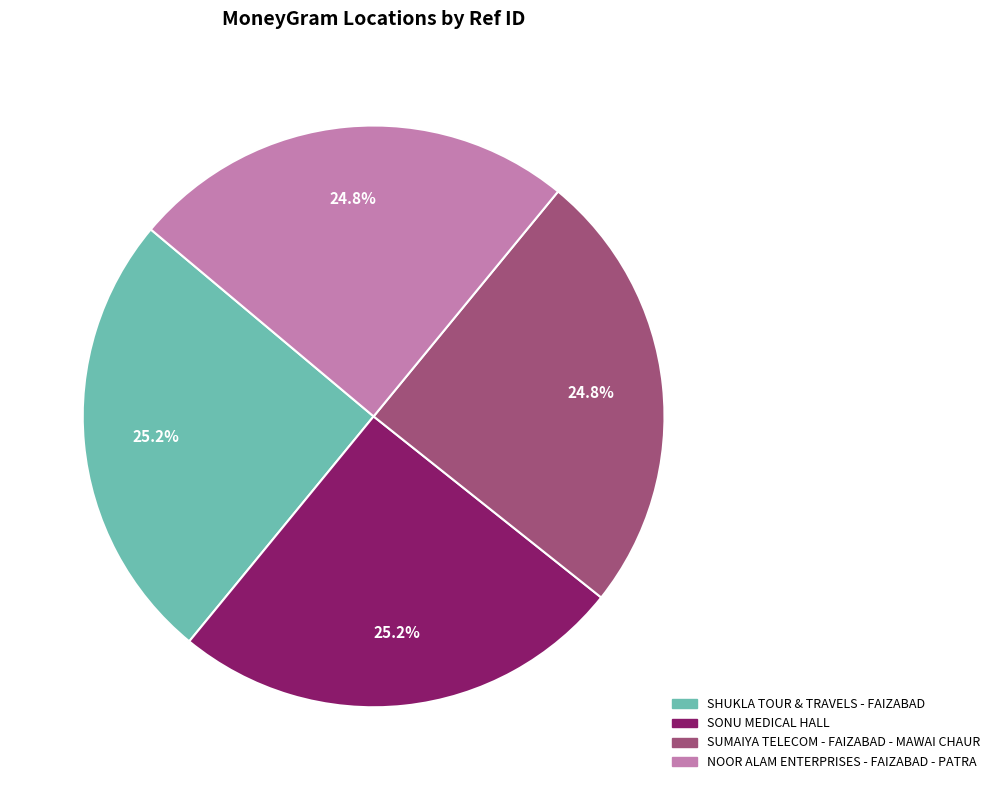

To the nearest percent, what percentage of the pie is NOOR ALAM ENTERPRISES - FAIZABAD - PATRA?

25%